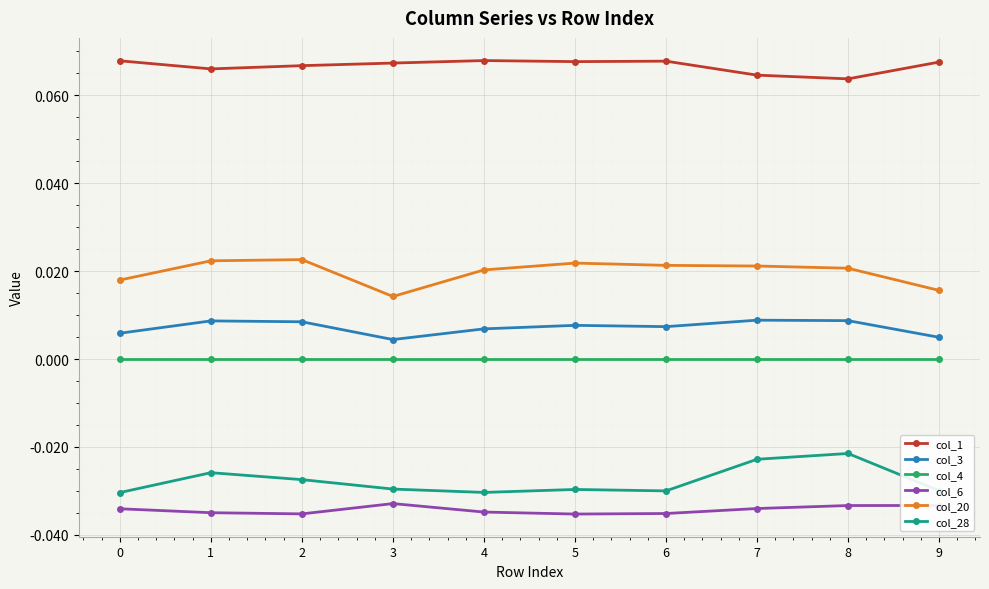

Does the chart display data point markers on the line(s)?

Yes